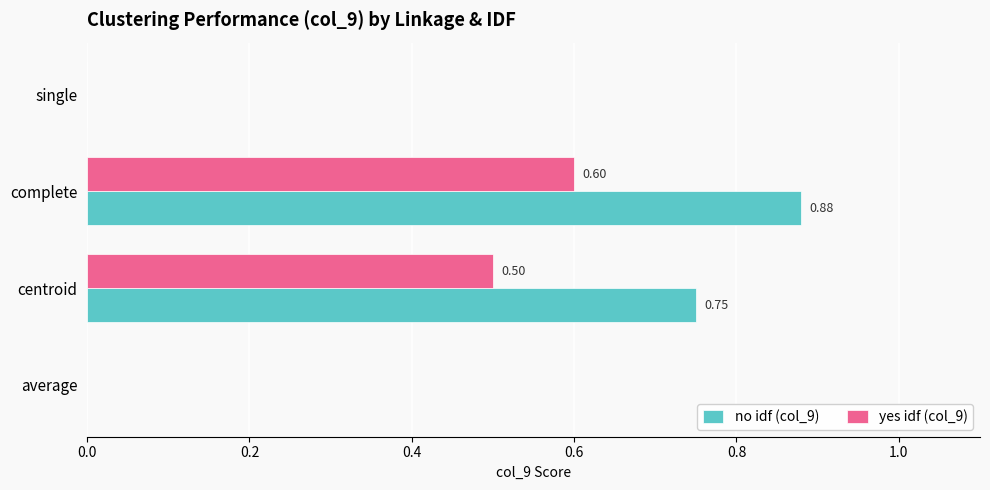

Which series has the largest total across all categories?

no idf (col_9)